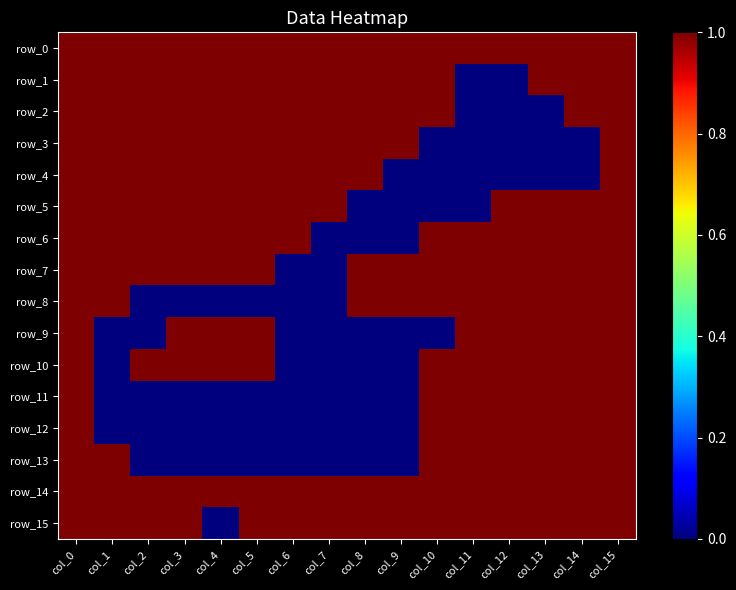

Which has a higher value, col_15 or col_0?

col_15